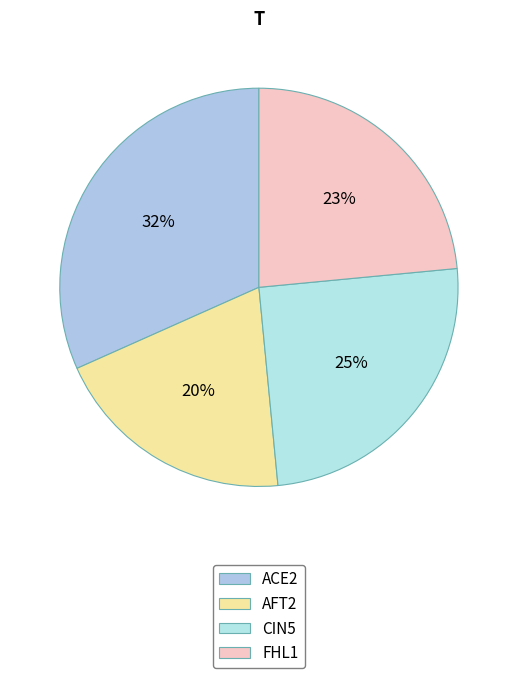

How many slices are in this pie chart?

4